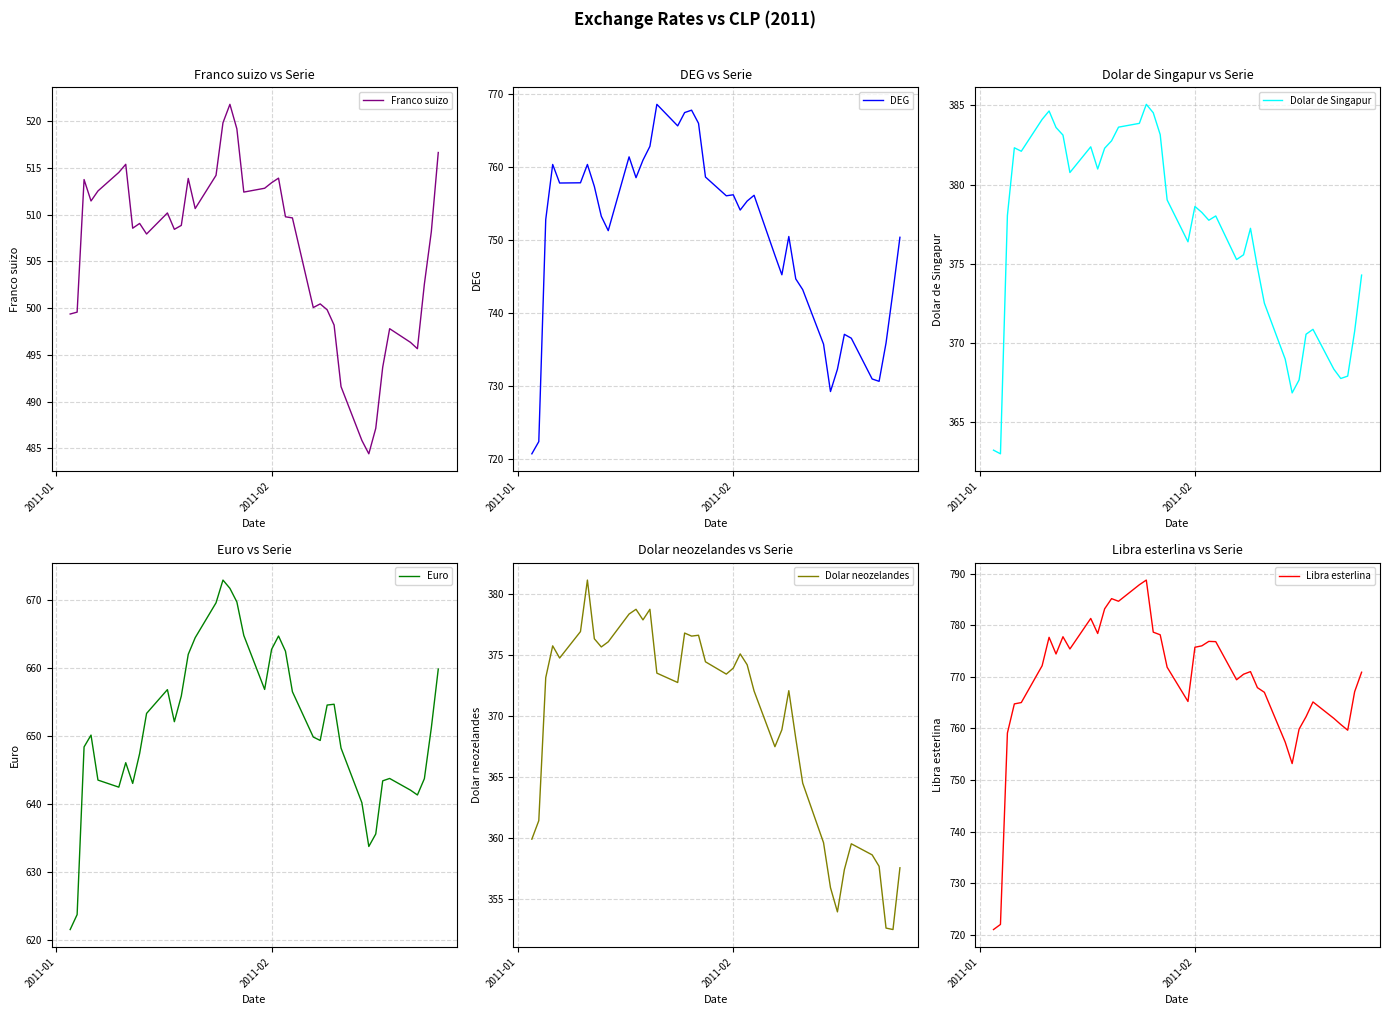

What is the lowest value of the Franco suizo series?

484.4